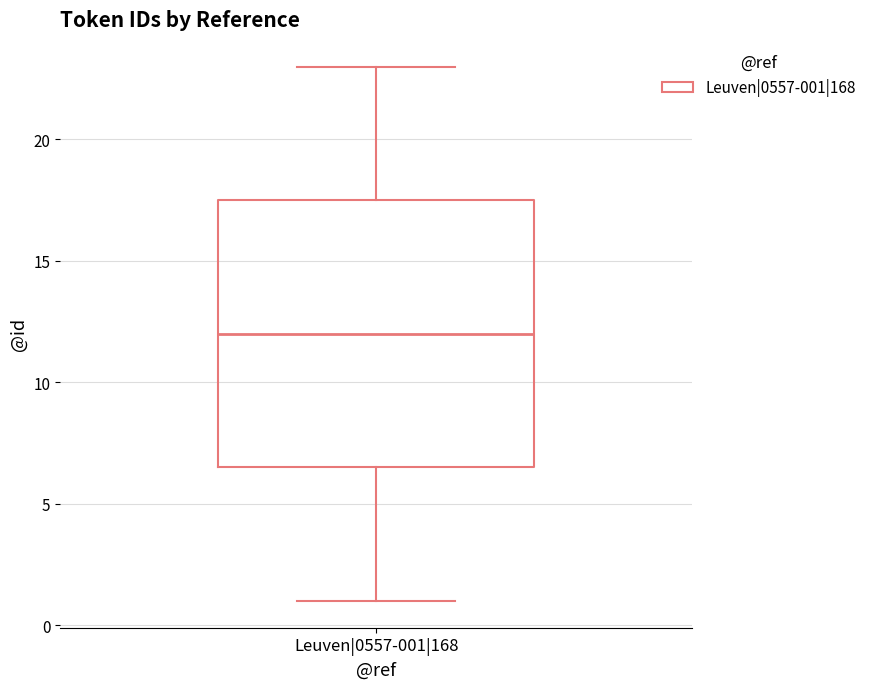

Transcribe this box plot: give where the median line is, the range the box spans, and where the two whiskers end, as read against the y-axis. The values are not printed on the chart, so give them approximately, as read against the axis.

median 12.0, box 6.5 to 17.5, whiskers 1.0 to 23.0